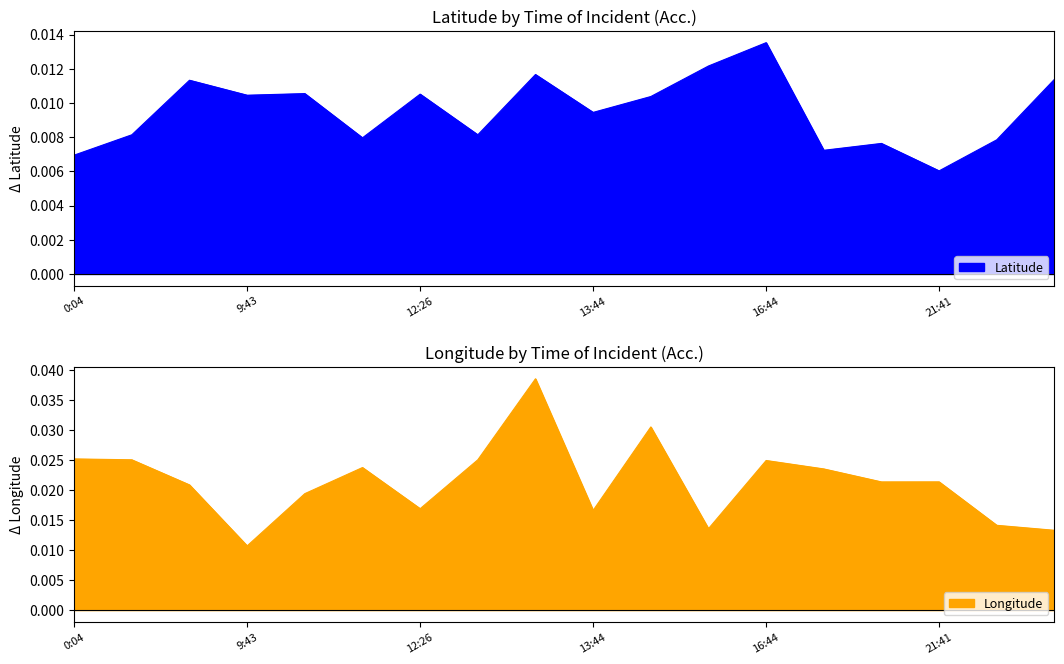

Which has a higher value, 12:12 or 13:44?

13:44